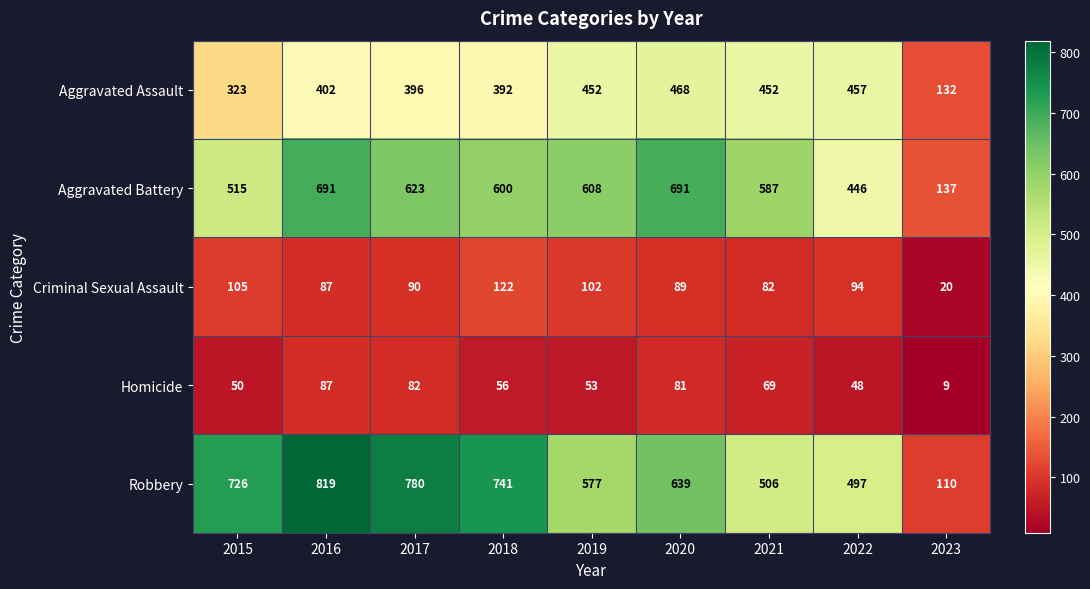

Is it true that Robbery equals 1075 at 2015?

False